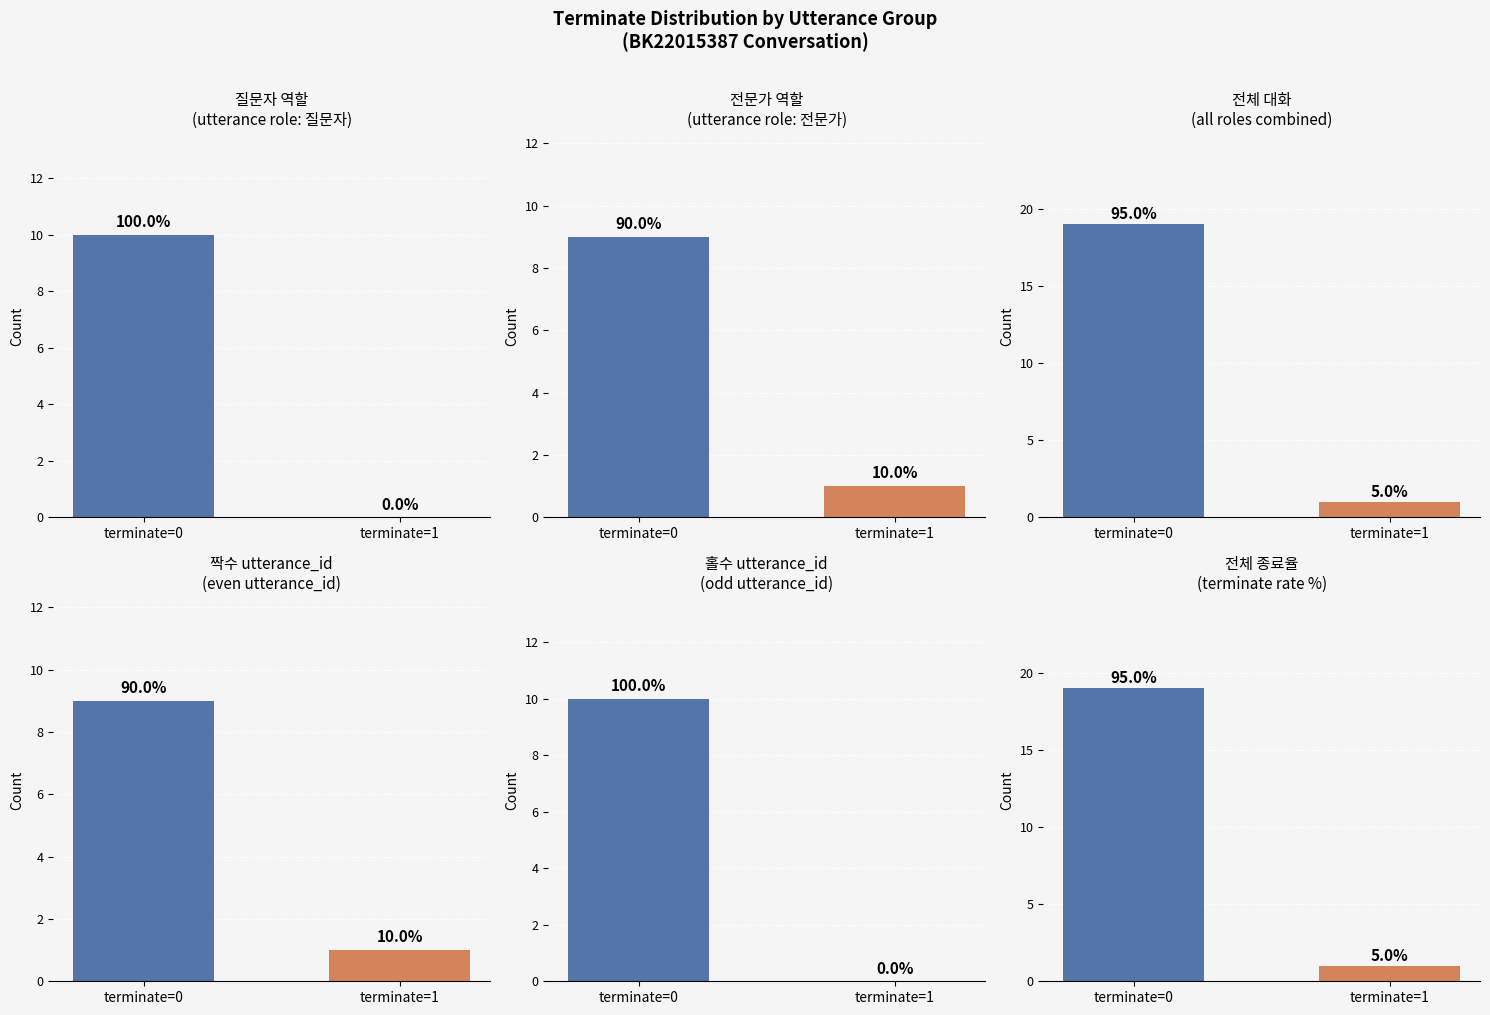

What is the difference between the highest and lowest values at terminate=1?

1